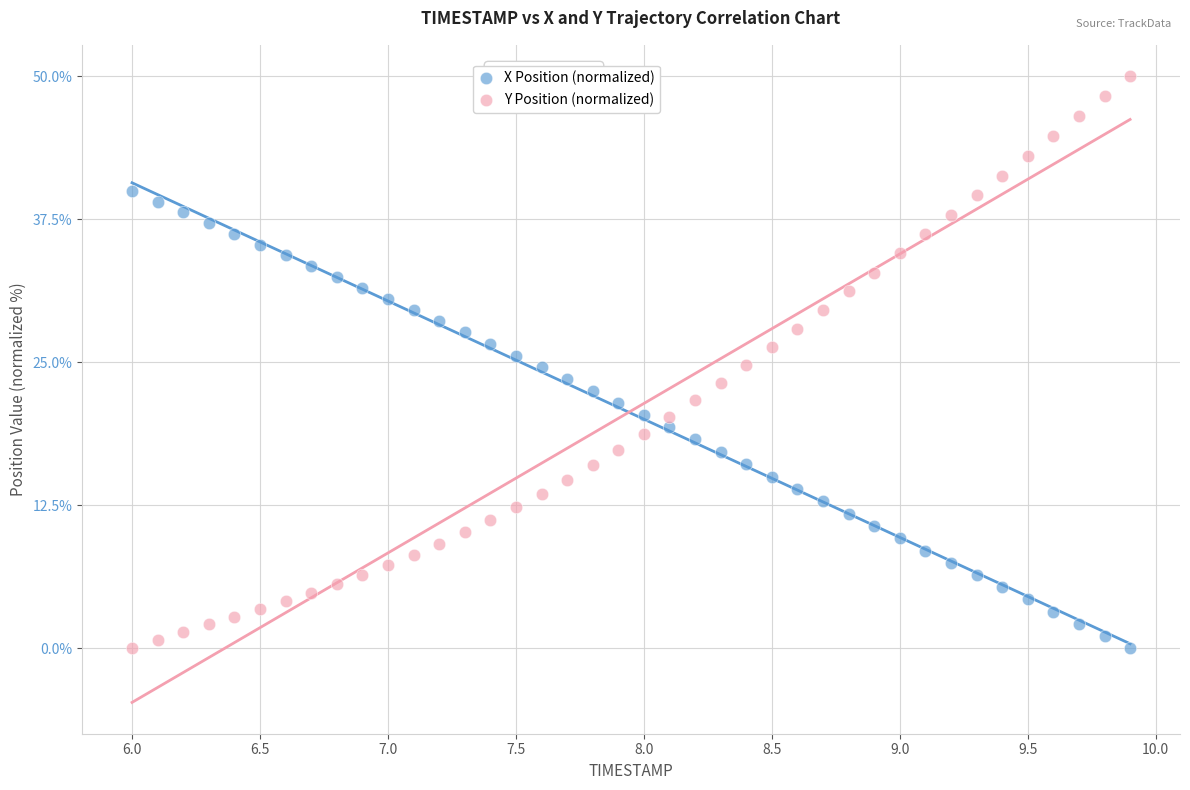

Which series has the widest spread of Y values?

Y Position (normalized)